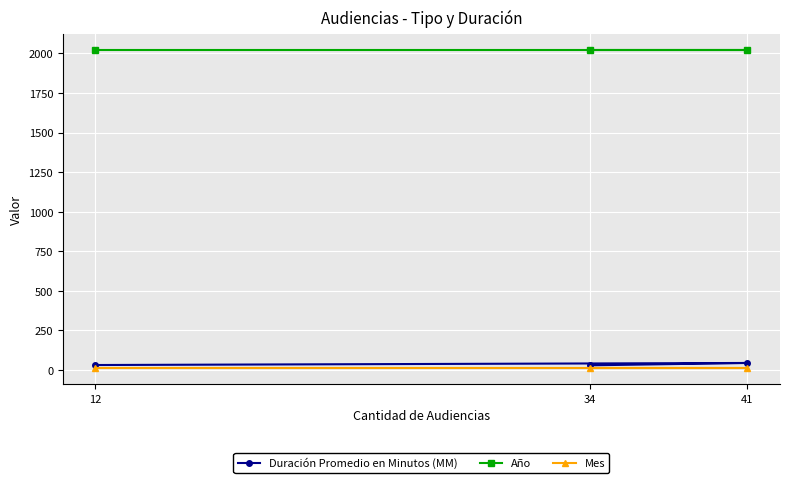

What is the label of the 3rd point from the right?

12